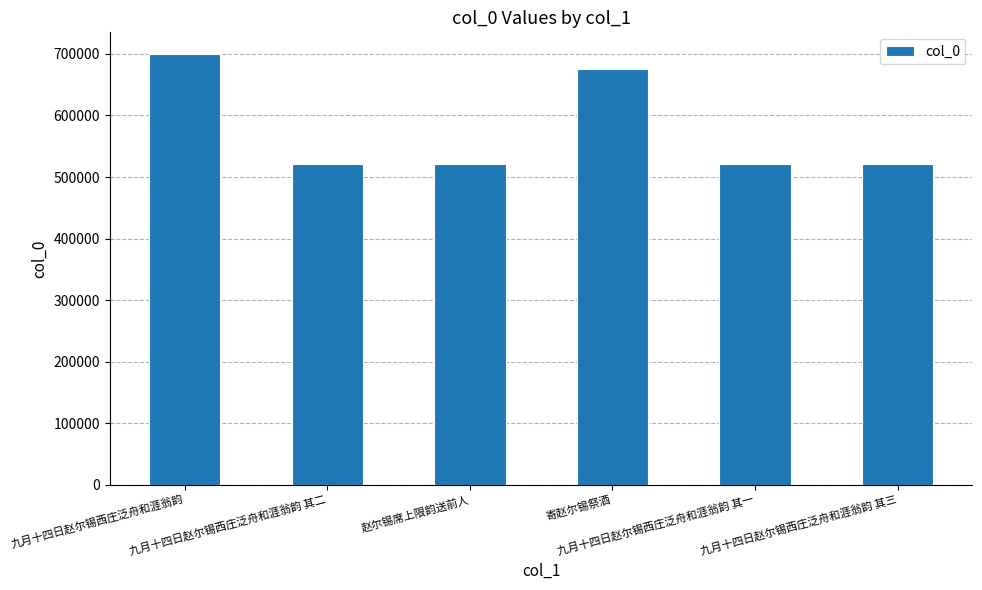

What is the average value?

577128